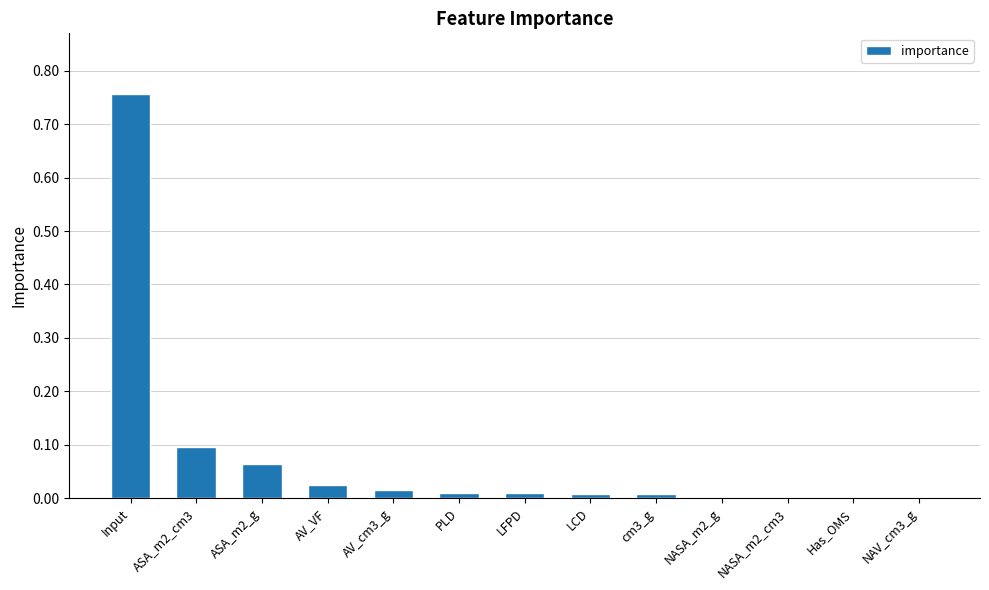

How many categories are shown in the chart?

13